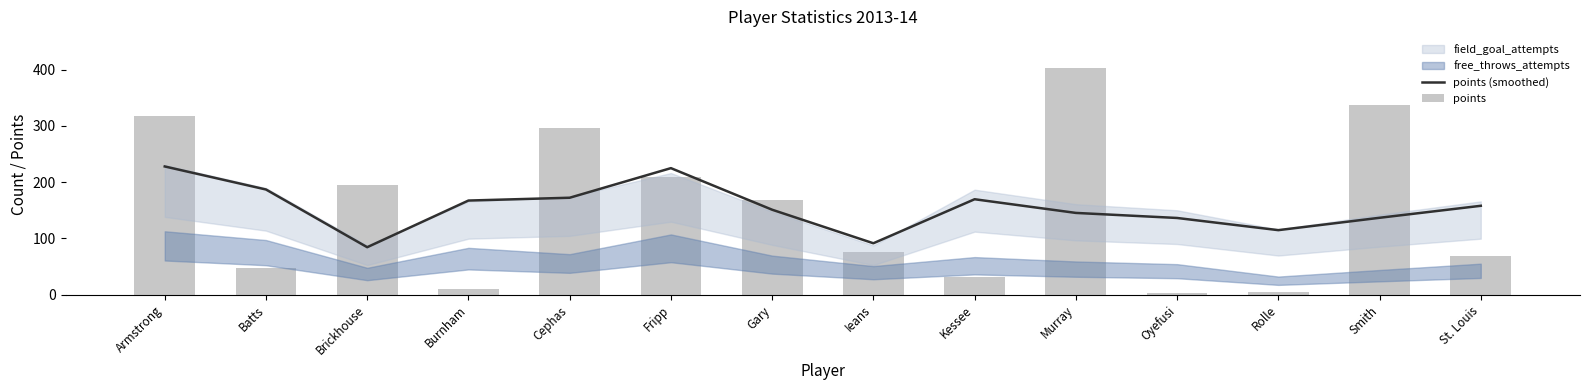

What is the sum of the points values at Brickhouse and Gary?

363.0